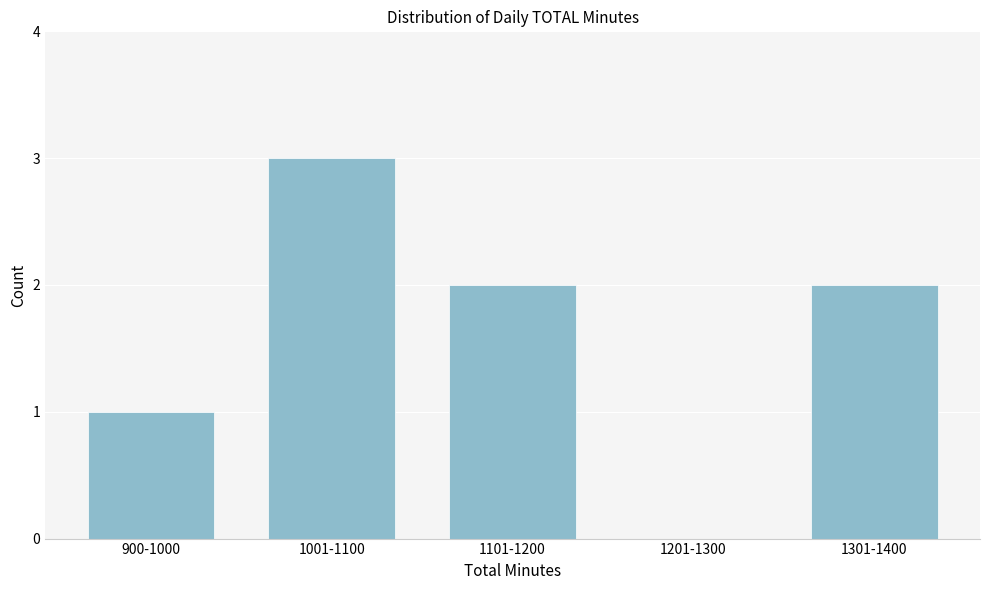

Reading left to right, list all the values displayed in this chart.

900-1000=1	1001-1100=3	1101-1200=2	1201-1300=0	1301-1400=2